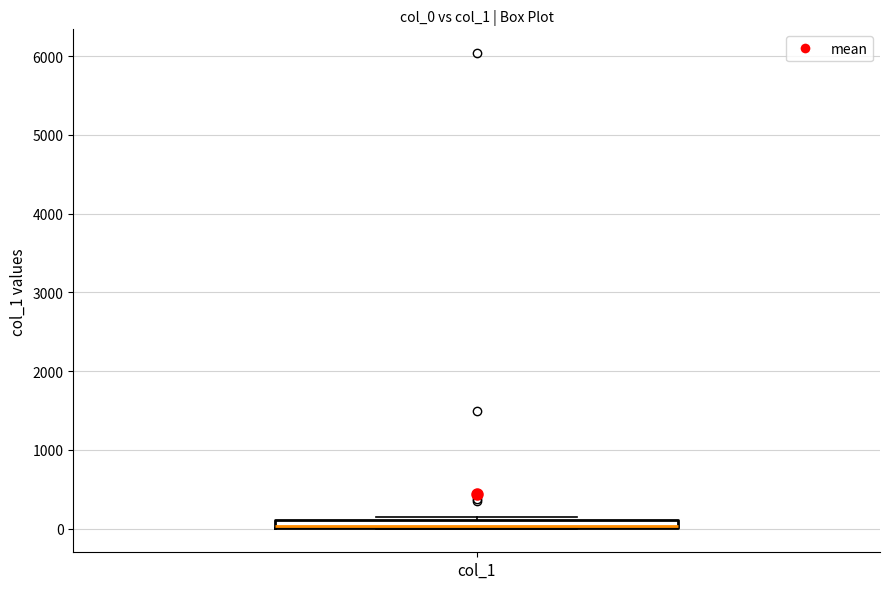

Where is the upper edge of the box for col_1 on the y-axis? The values are not printed on the chart, so give them approximately, as read against the axis.

100